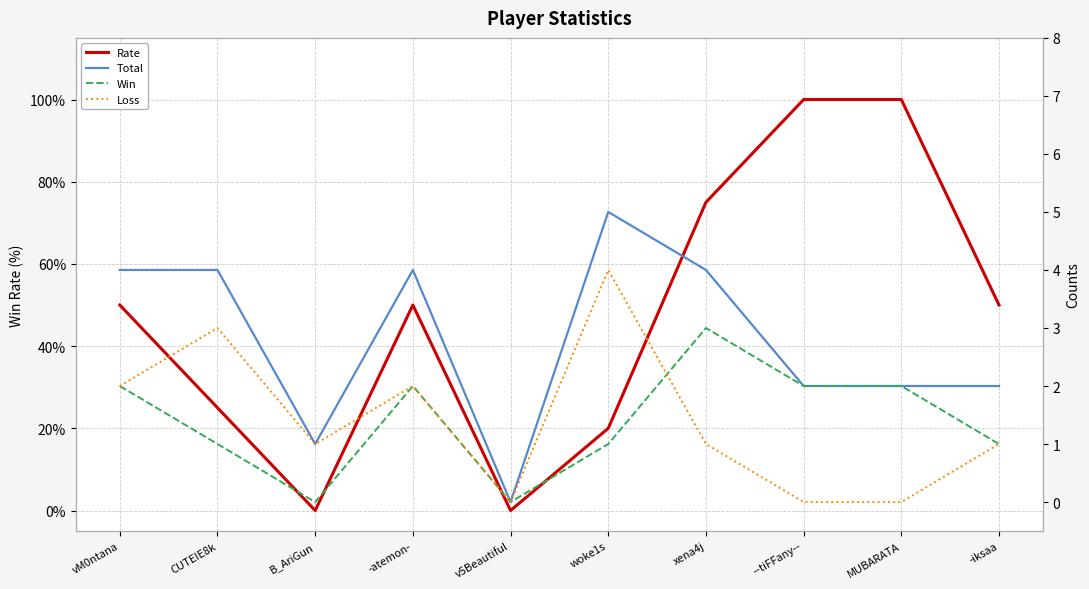

Is this an area chart (filled region under the line)?

No